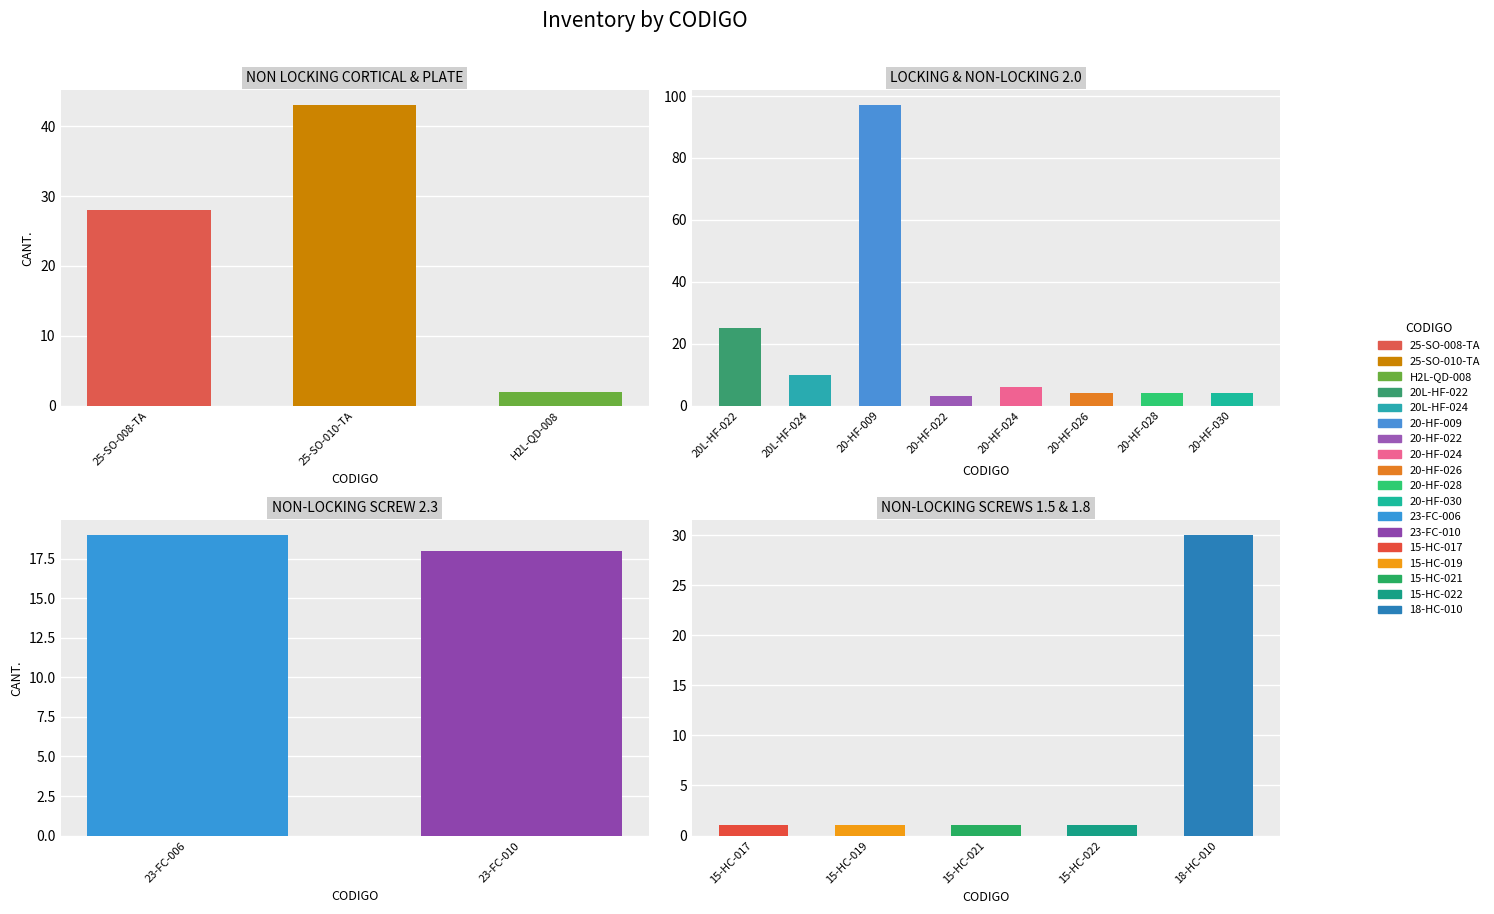

At which category does the chart reach its minimum across all series?

15-HC-017